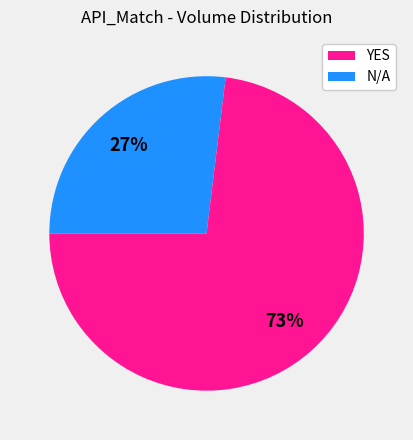

Which category has the biggest portion of the pie?

N/A